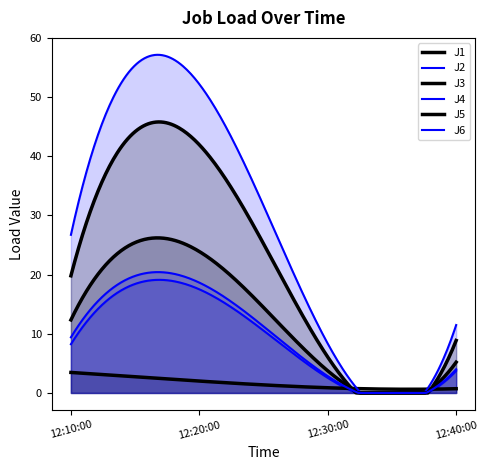

Which series has the widest spread of values?

J4